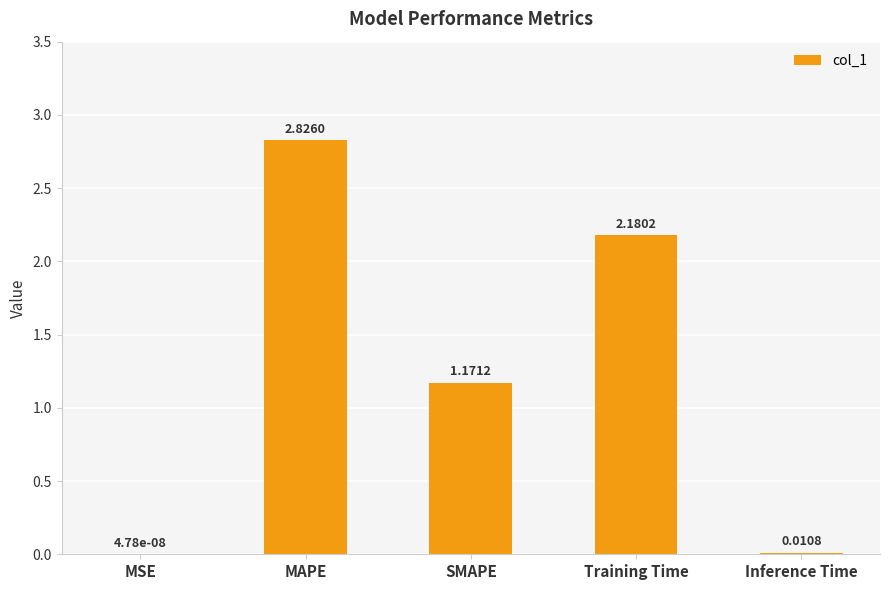

Where does the data first go above 1?

MAPE